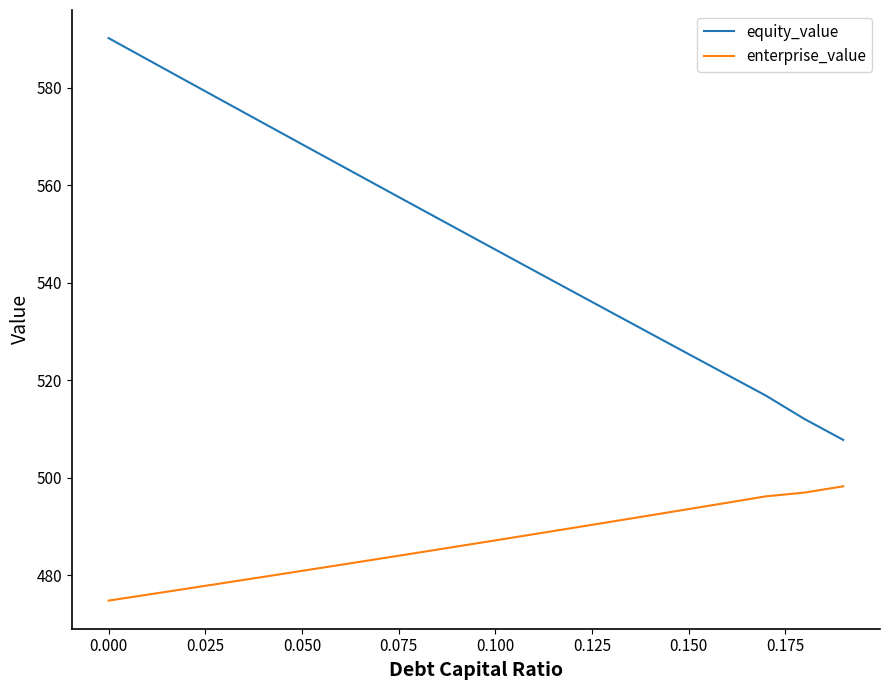

List the series in order of their peak value, highest first.

equity_value, enterprise_value